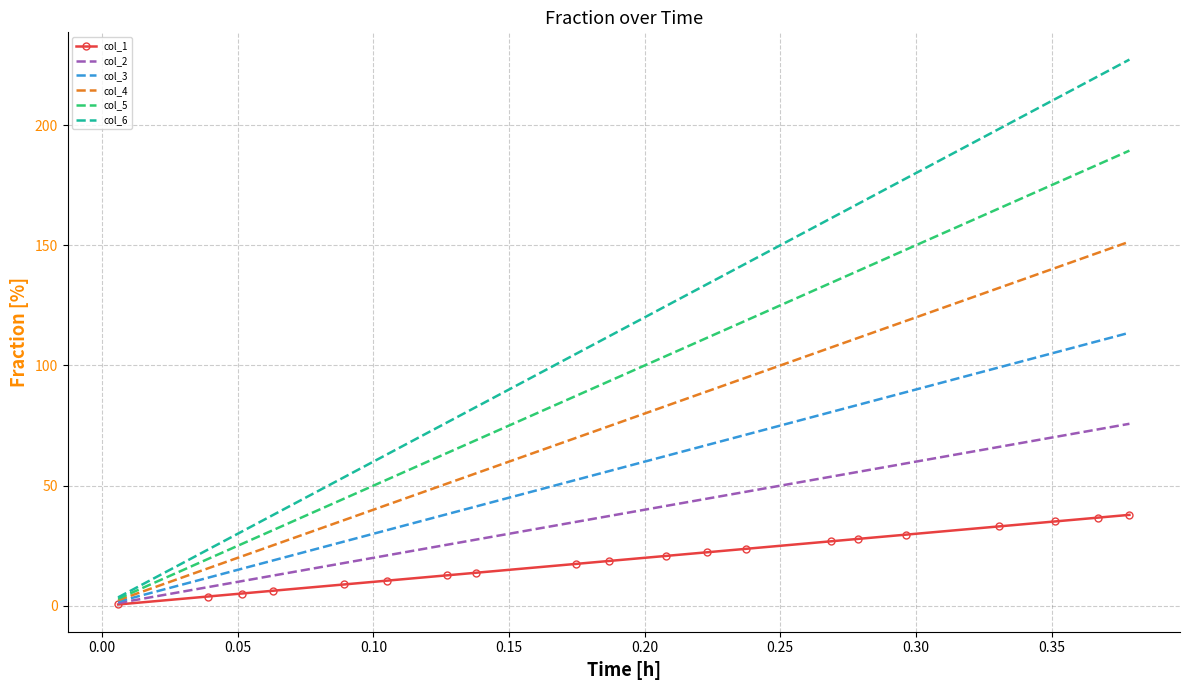

Which series has the largest range (max minus min)?

col_6